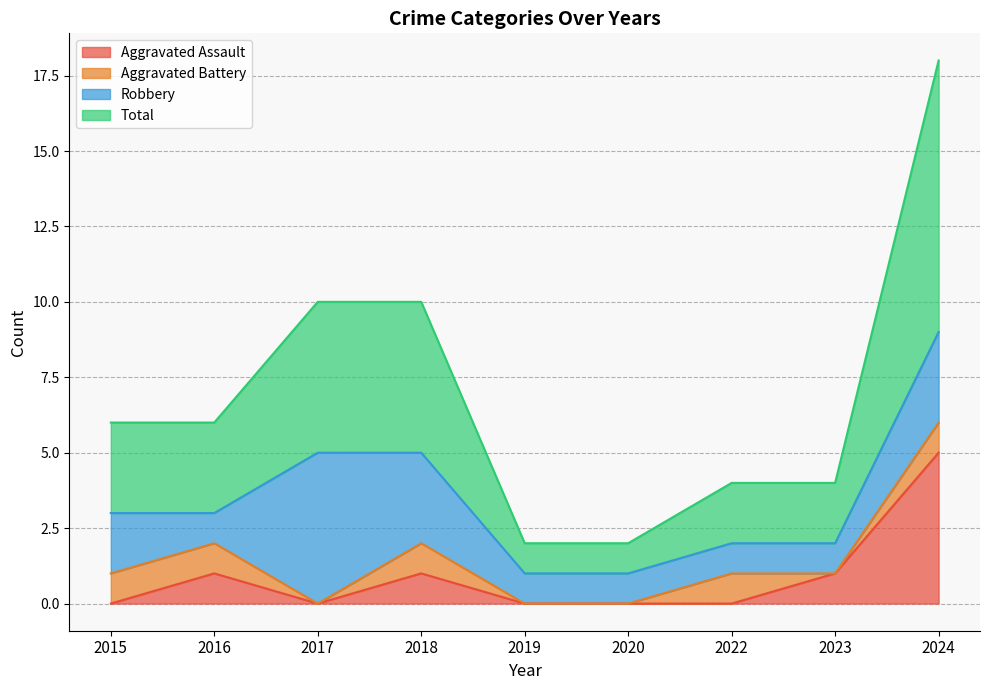

At which label does Total reach its peak?

2024